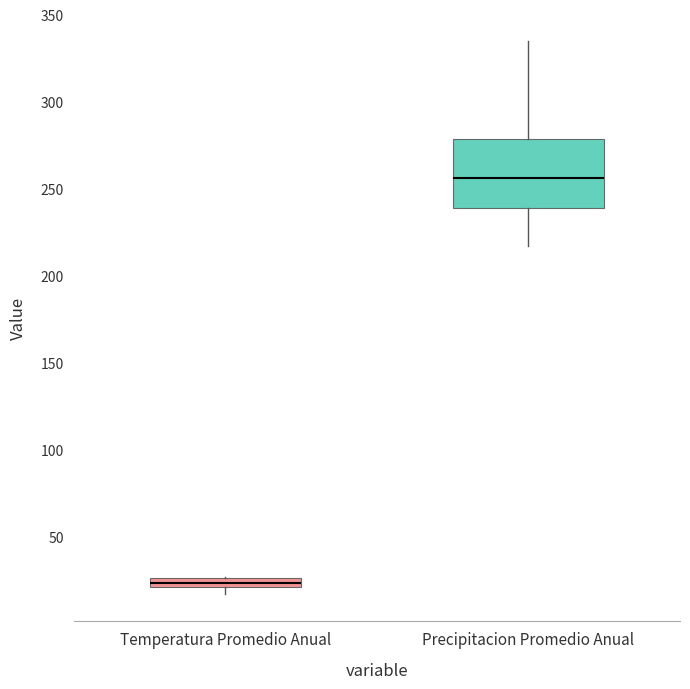

Which box's median line is the lowest?

Temperatura Promedio Anual